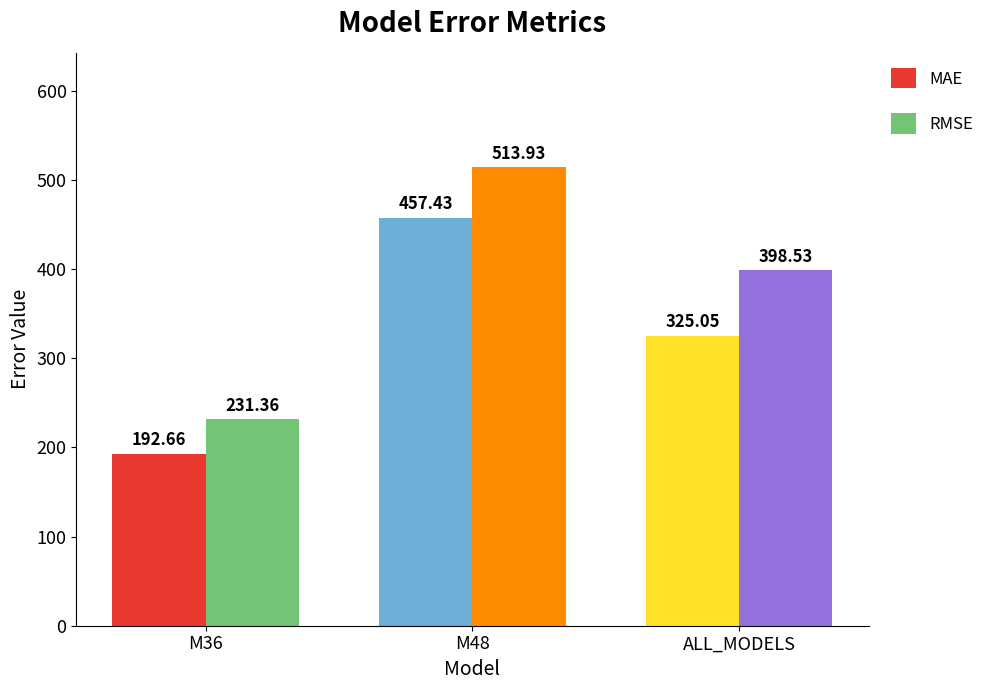

How many bars are there in each group?

2